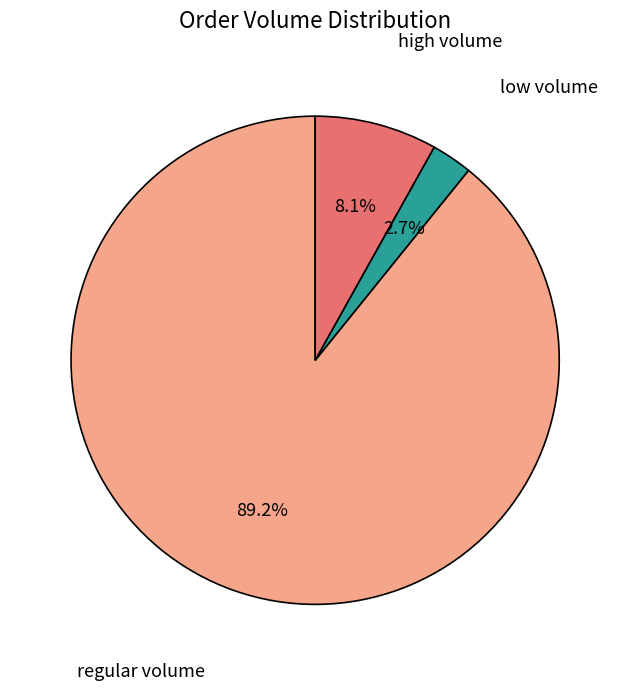

Rank the categories by value from lowest to highest.

low volume, high volume, regular volume